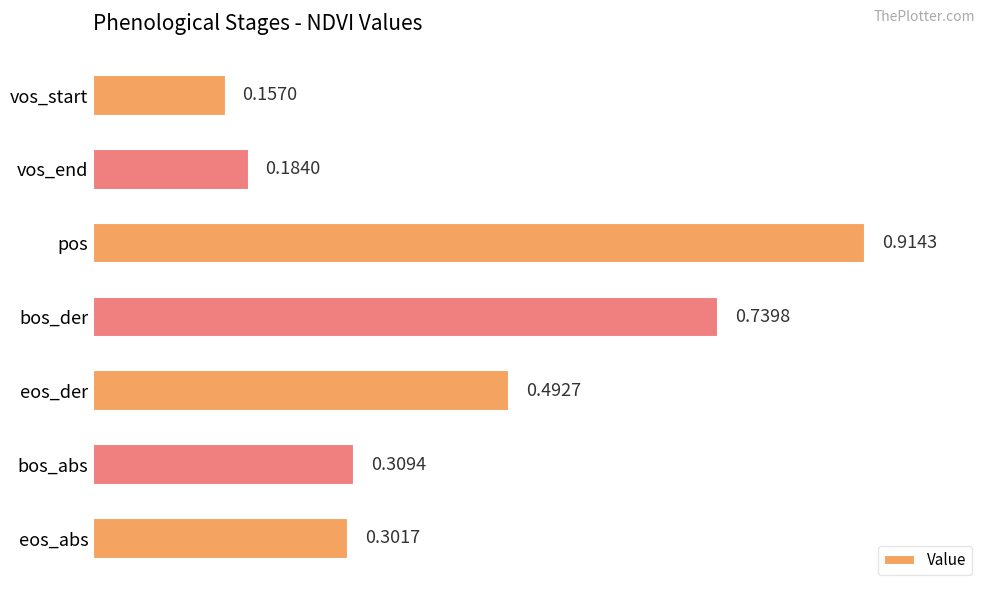

What is the difference between the second highest and minimum values?

0.6